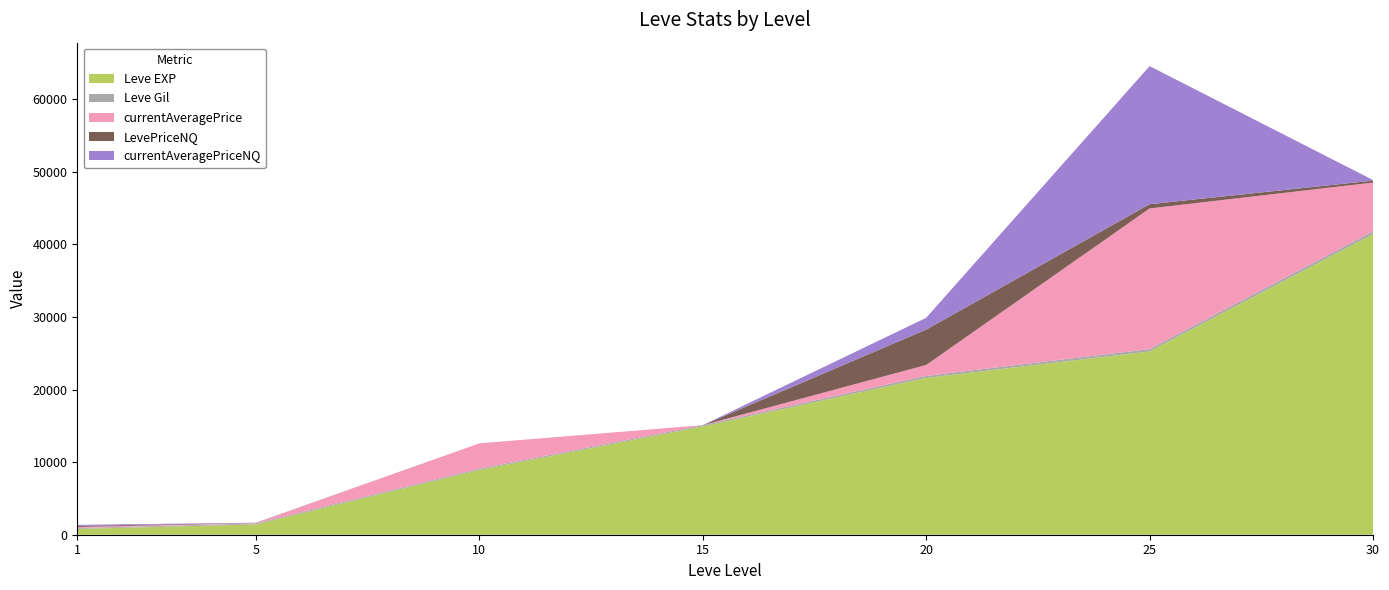

Reading left to right, transcribe all the data shown in this chart.

Leve EXP: 800.0	1420.0	8930.0	14920.0	21600.0	25250.0	41410.0
Leve Gil: 113.0	140.0	169.0	172.0	281.0	326.0	372.0
currentAveragePrice: 150.2	55.0	3488.8	0.0	1499.8	19364.3	6725.0
LevePriceNQ: 150.2	20.0	0.0	0.0	4874.2	584.2	262.5
currentAveragePriceNQ: 150.2	20.0	0.0	0.0	1624.8	19022.0	87.5